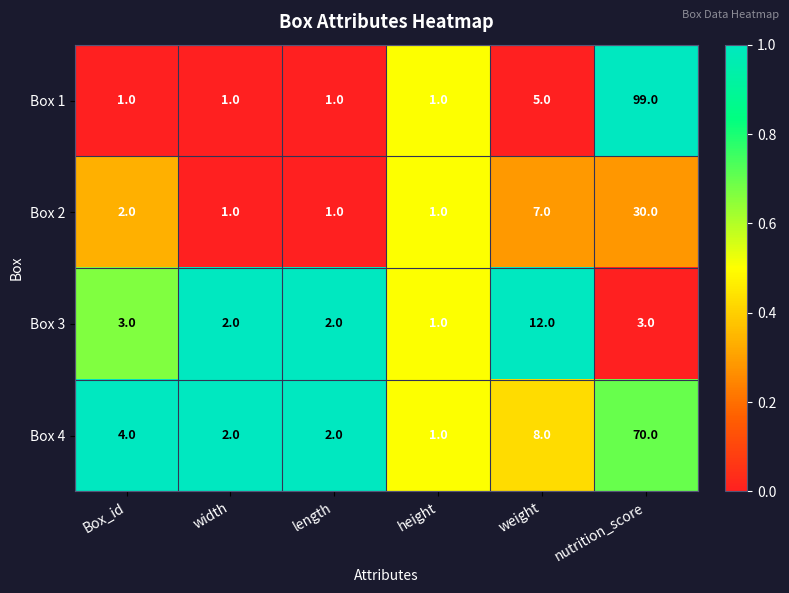

Is it true that Box 2 equals 0 at height?

False